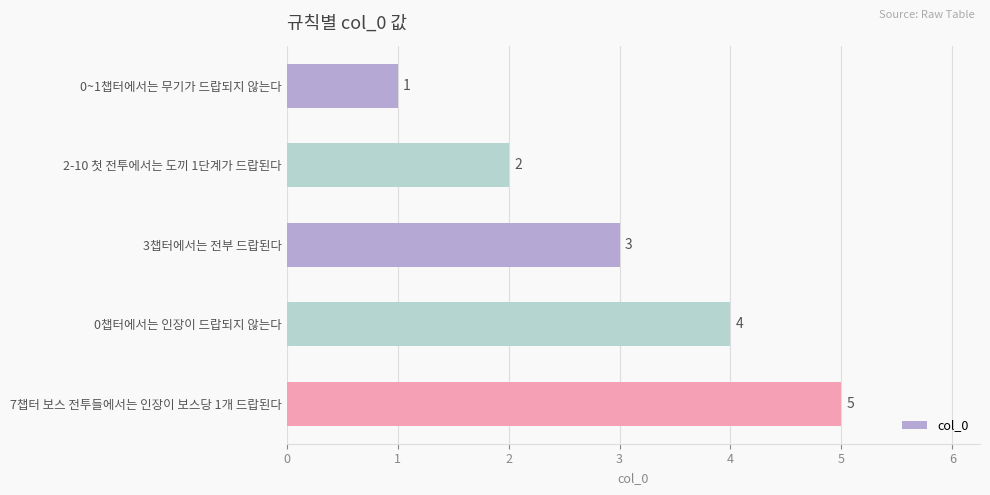

How many data points are less than 3?

2